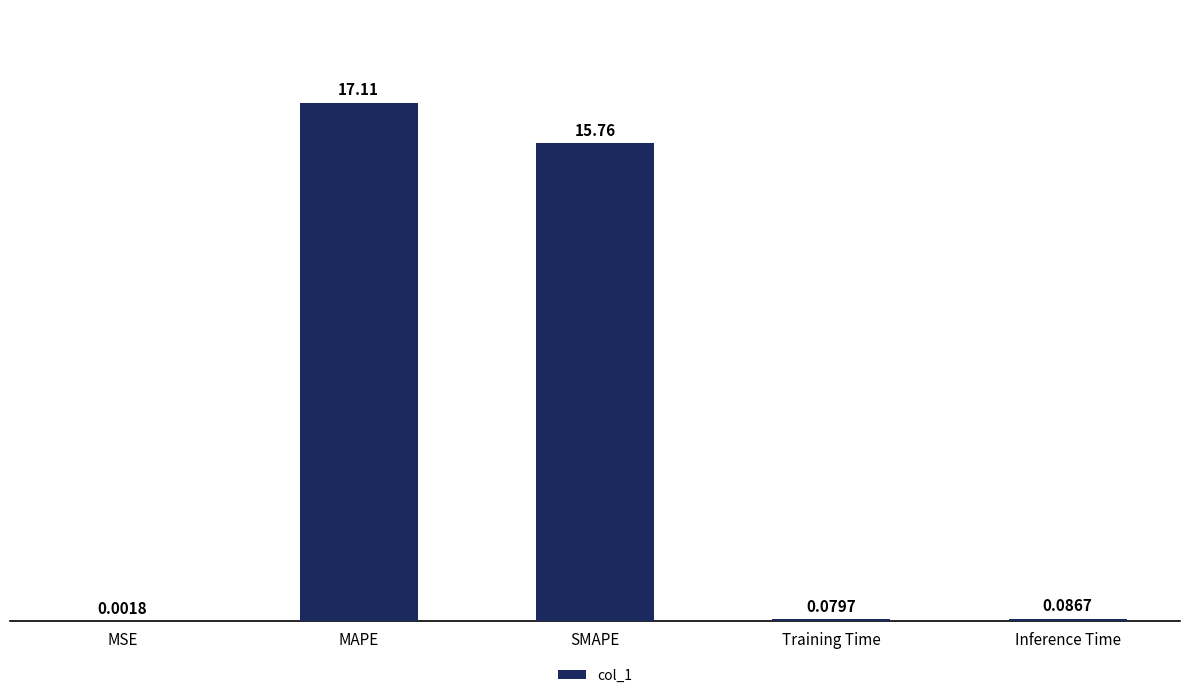

At which category does the chart reach its peak across all series?

MAPE